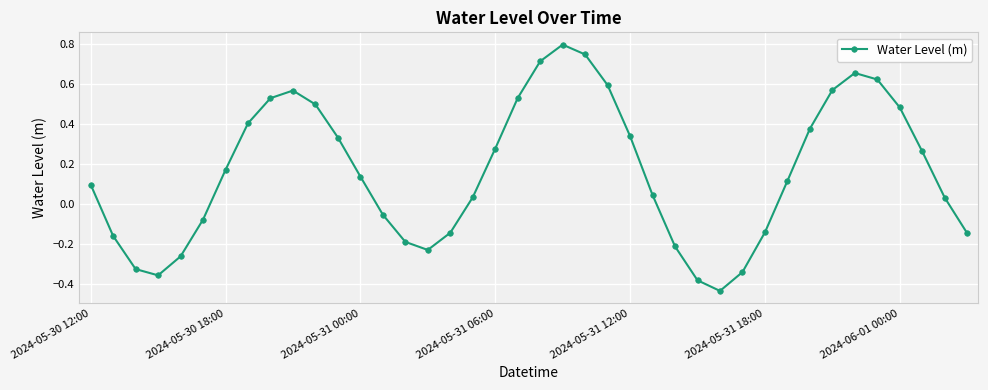

What is the sum of all values?

6.5